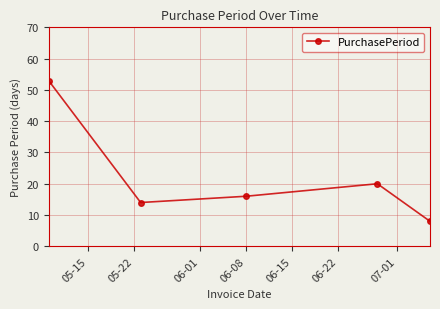

What is the difference between the maximum and minimum values?

45